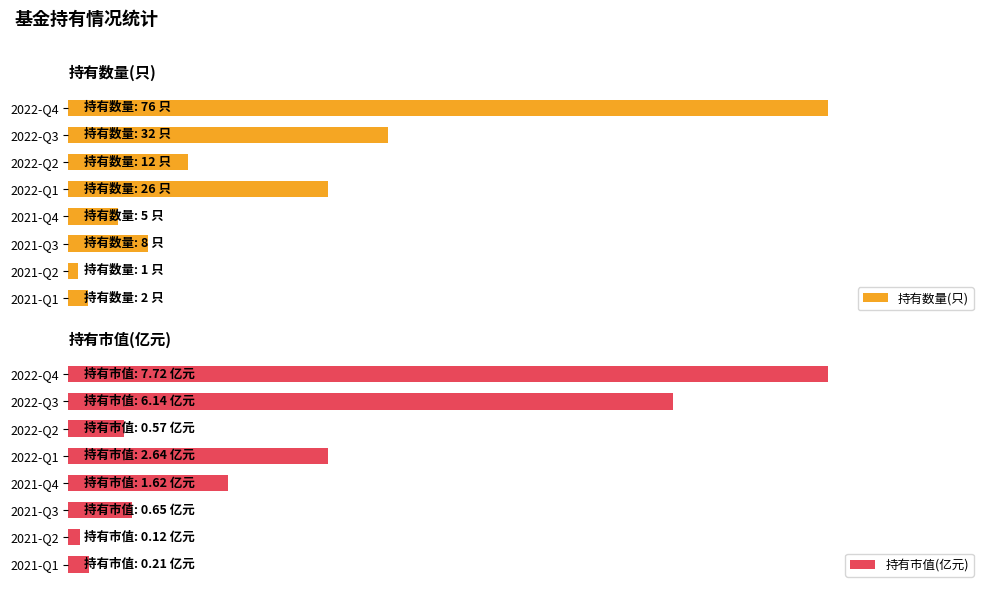

What are all the series names shown in the legend?

持有数量(只), 持有市值(亿元)